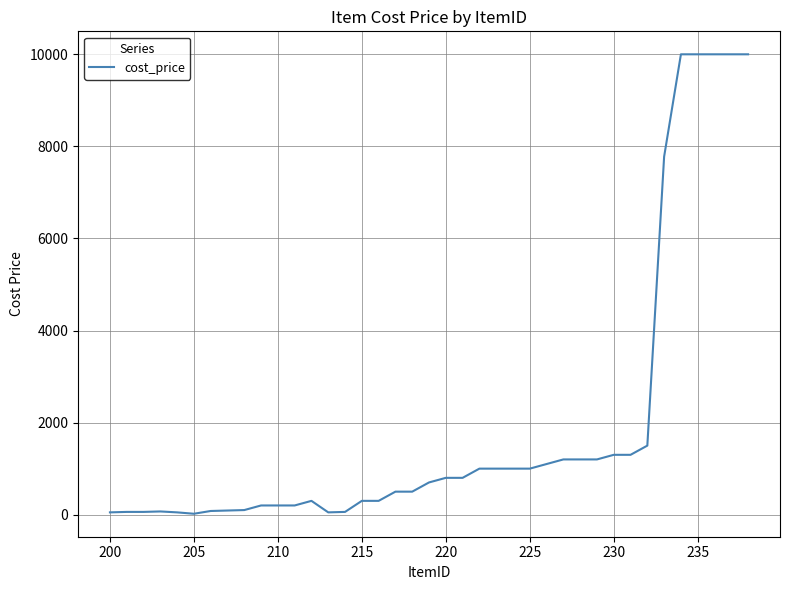

What is the sum of all values?

76067